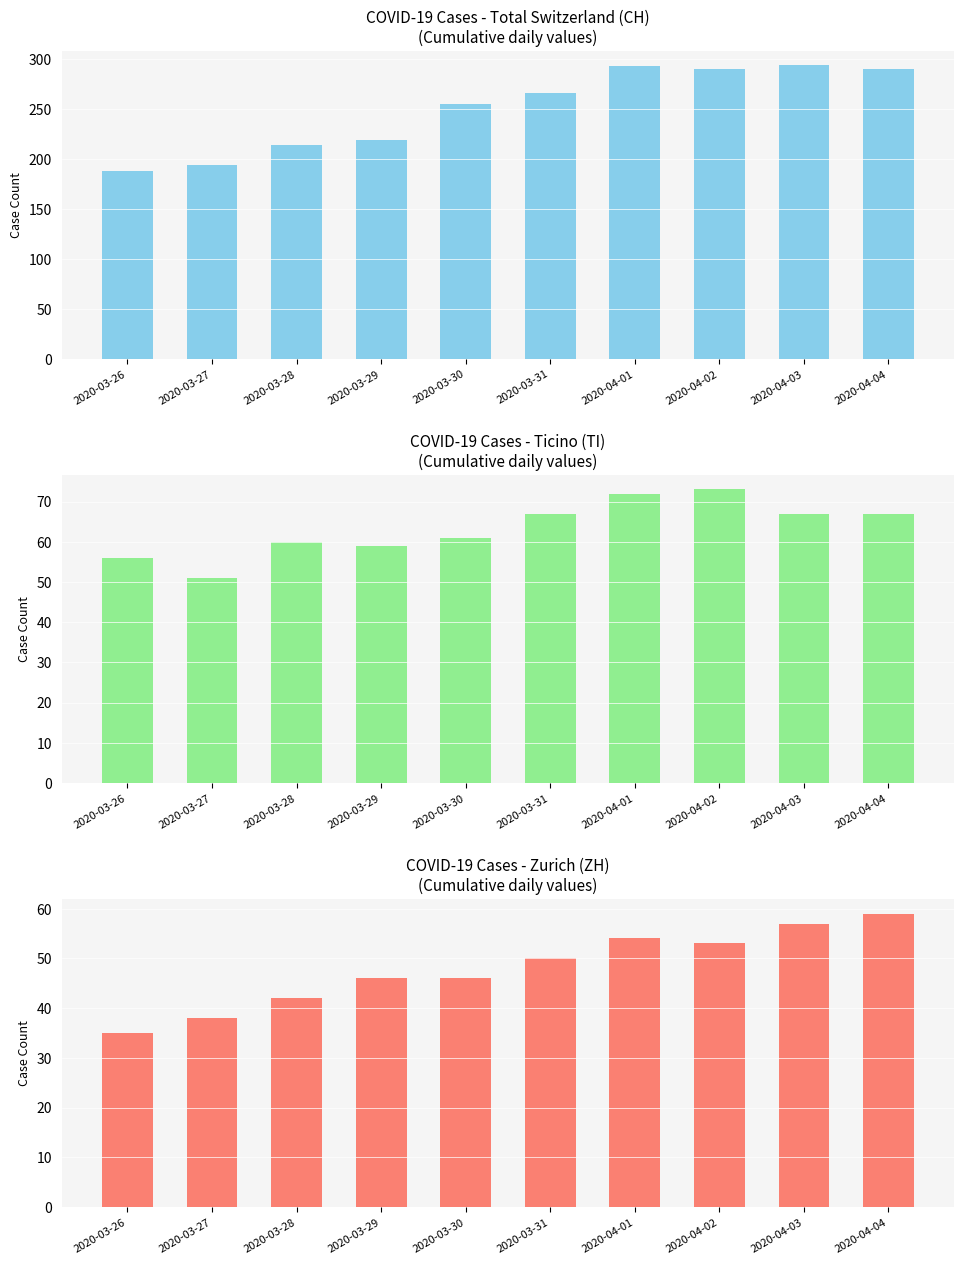

What is the label of the 7th bar from the right?

2020-03-29